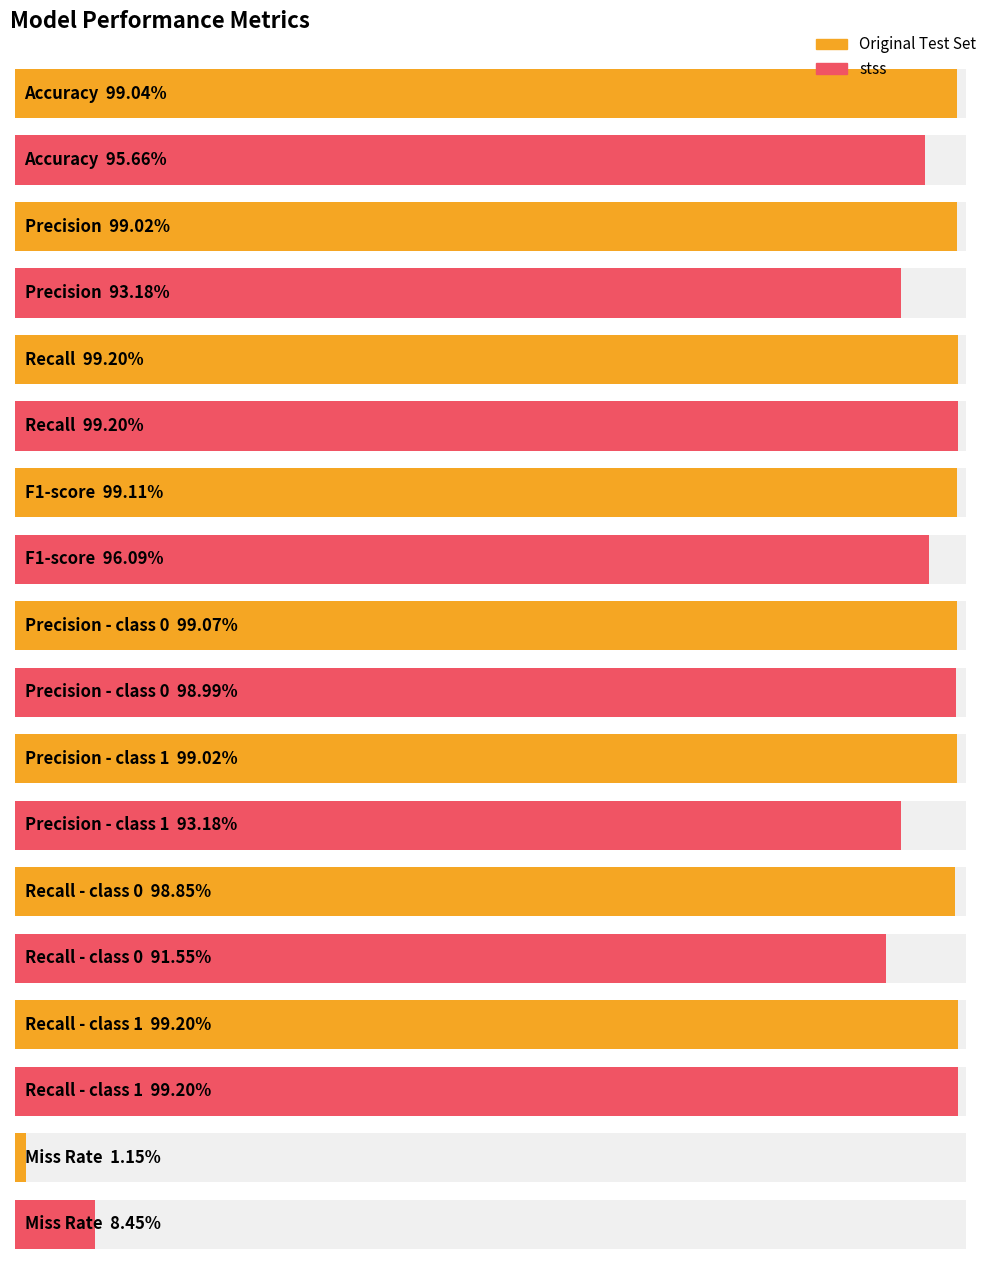

How many bars are there in each group?

2